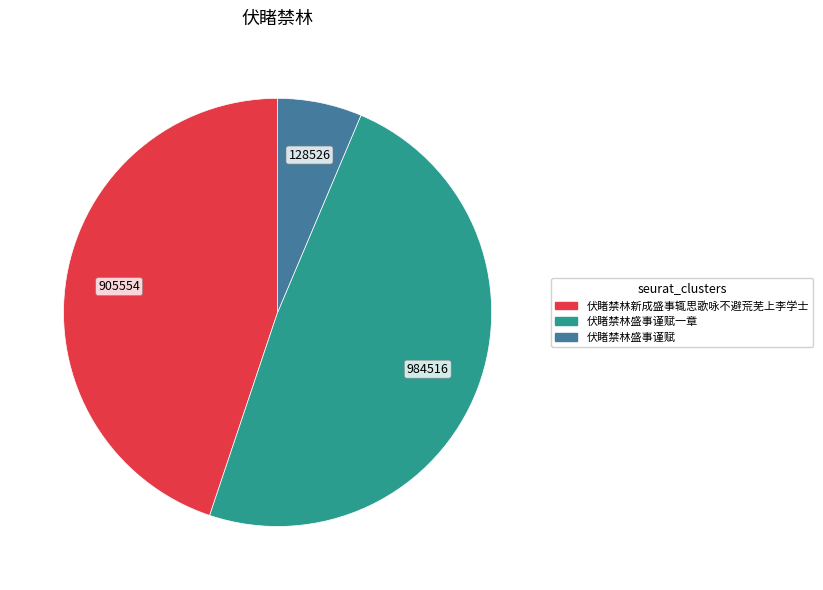

Which has a higher value, 伏睹禁林新成盛事辄思歌咏不避荒芜上李学士 or 伏睹禁林盛事谨赋一章?

伏睹禁林盛事谨赋一章